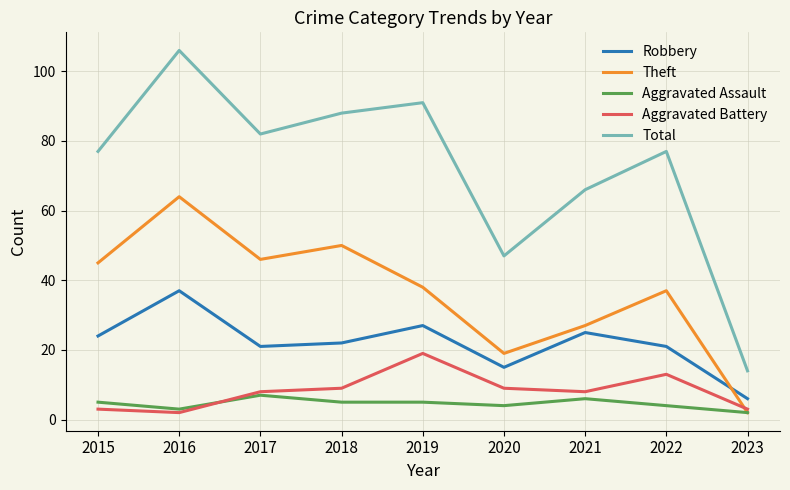

Where do Theft and Aggravated Battery first cross each other?

2022 and 2023